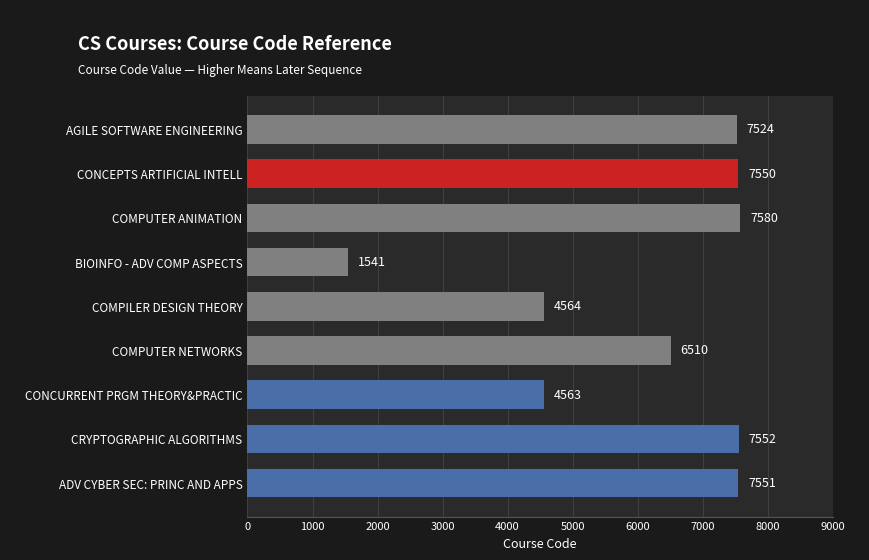

Reading top to bottom, list all the values displayed in this chart.

7524	7550	7580	1541	4564	6510	4563	7552	7551